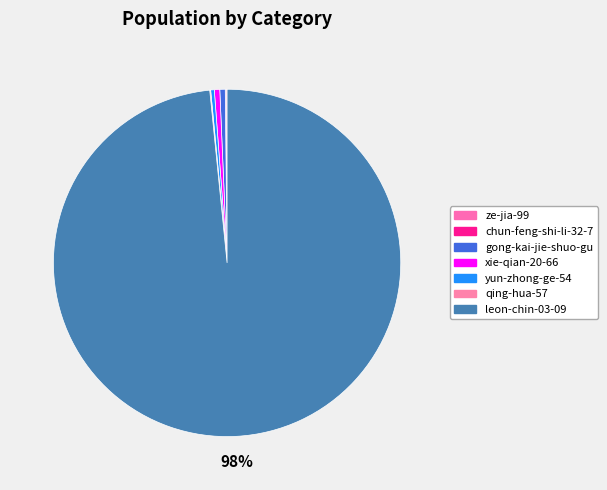

What is the largest slice in the pie chart?

leon-chin-03-09